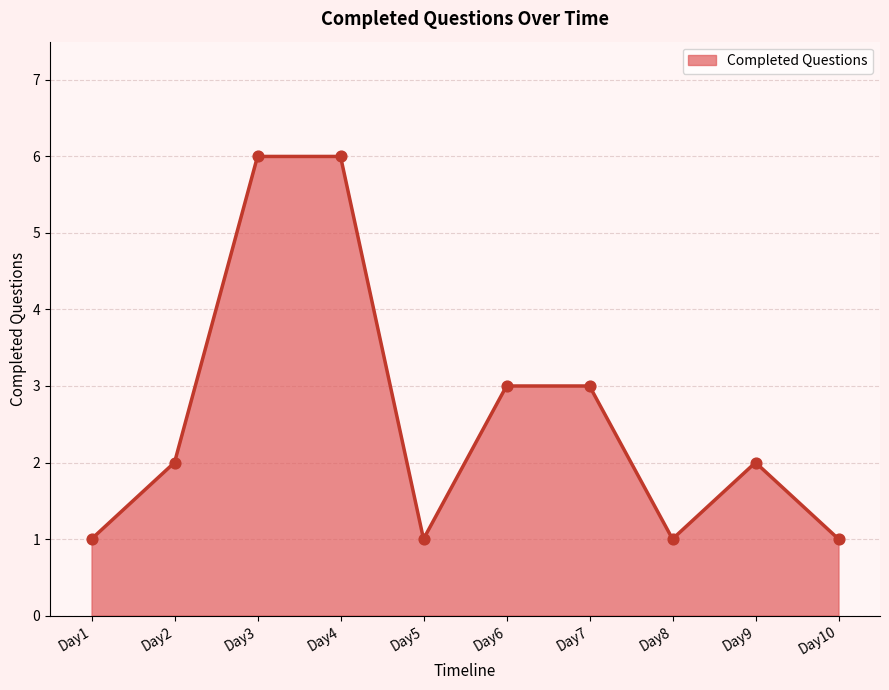

Approximately how many times larger is the value at Day1 compared to Day5?

1.0